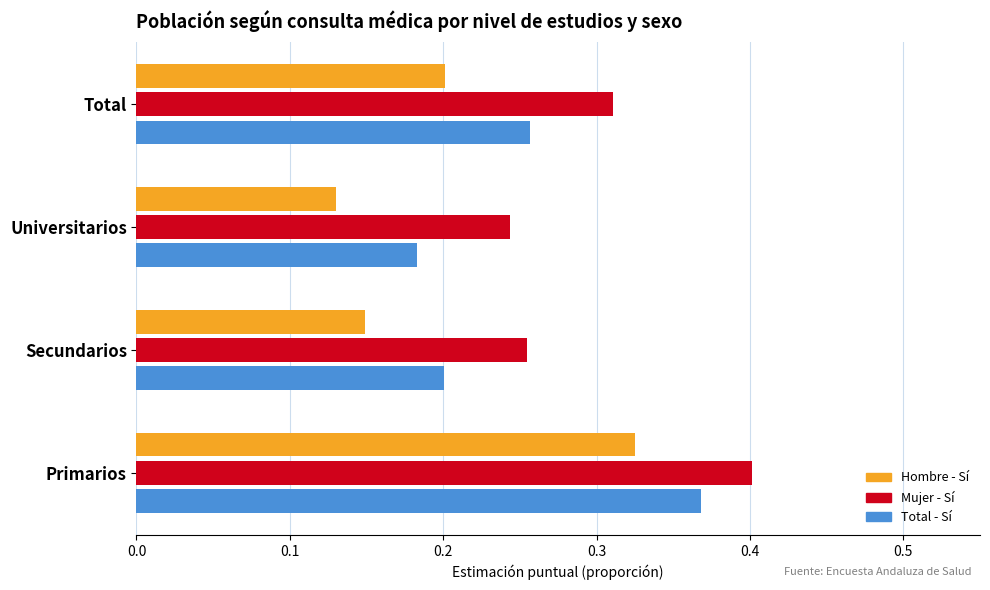

How many categories are shown in the chart?

4